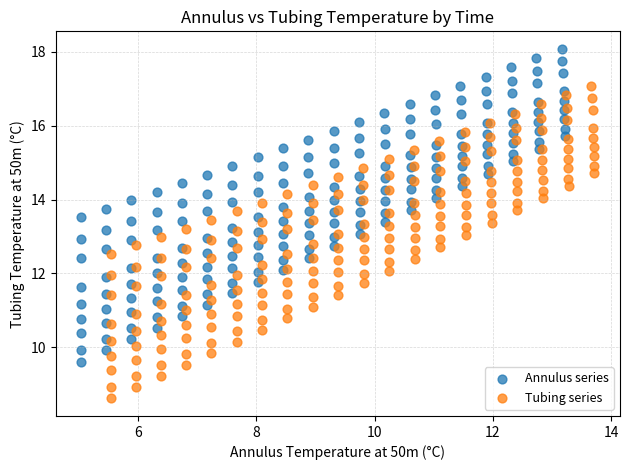

What are all the series names shown in the legend?

Annulus series, Tubing series